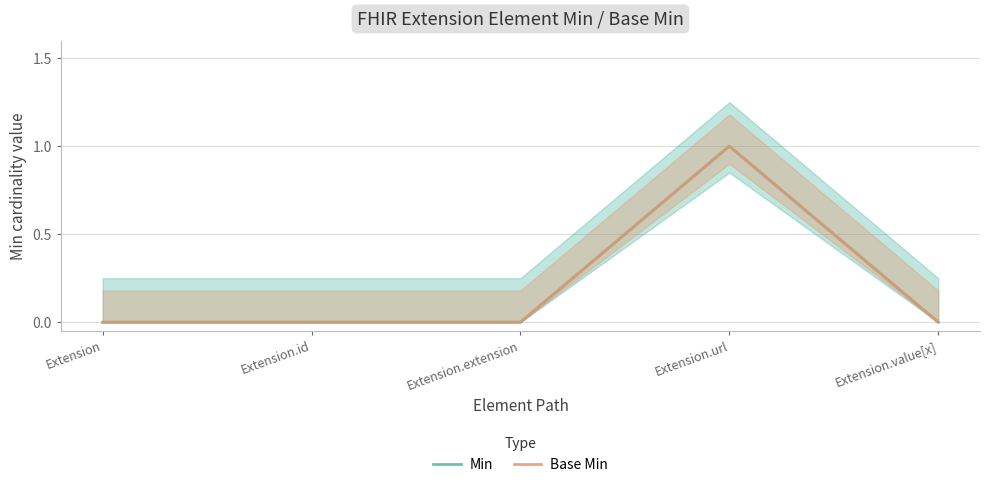

In Base Min, how many points are higher than both neighbors (excluding endpoints)?

1